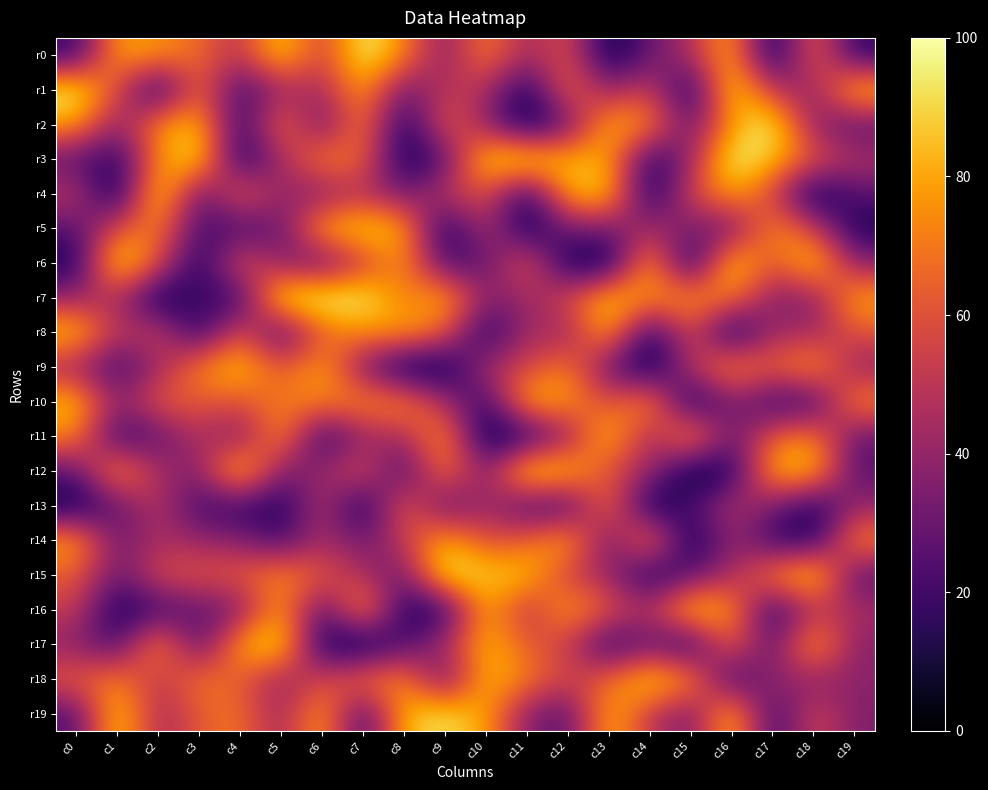

Which series has the largest total across all categories?

r7